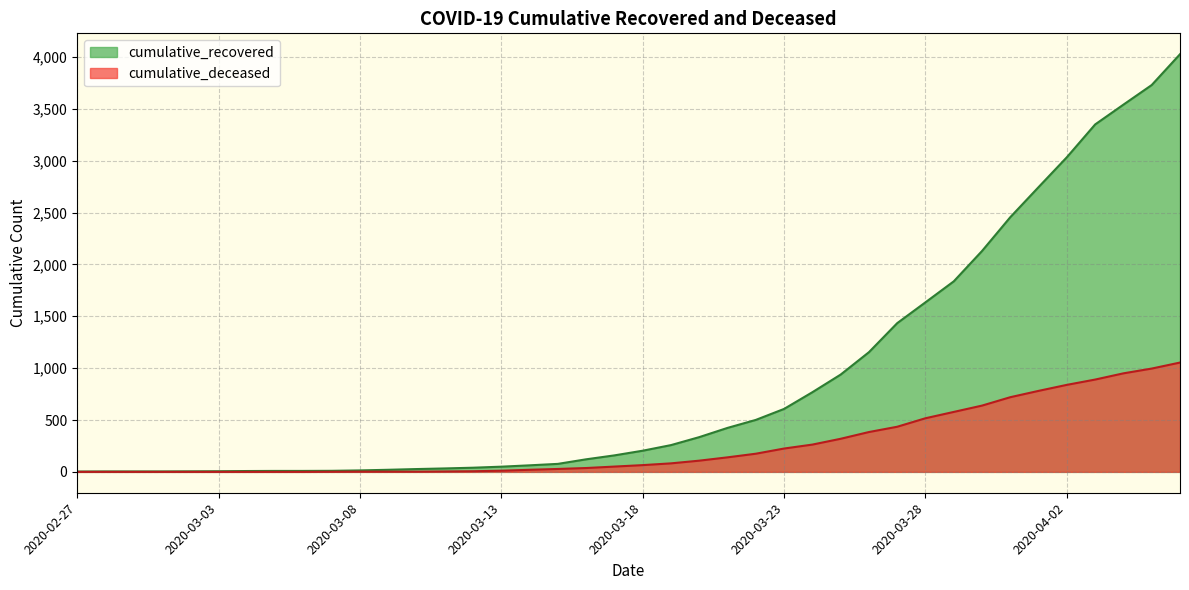

Rank the series by their maximum value, from highest to lowest.

cumulative_recovered, cumulative_deceased